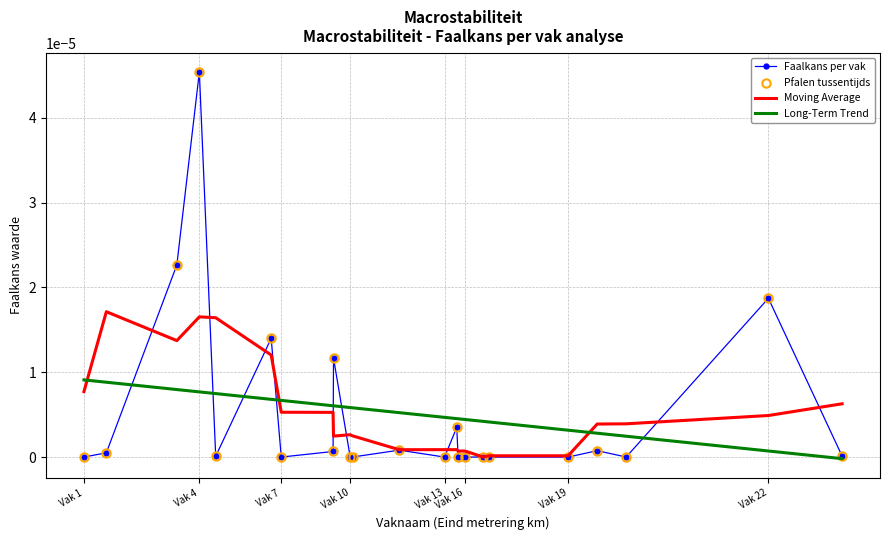

Which series ends up on top after the final intersection of Moving Average and Faalkans per vak?

Moving Average